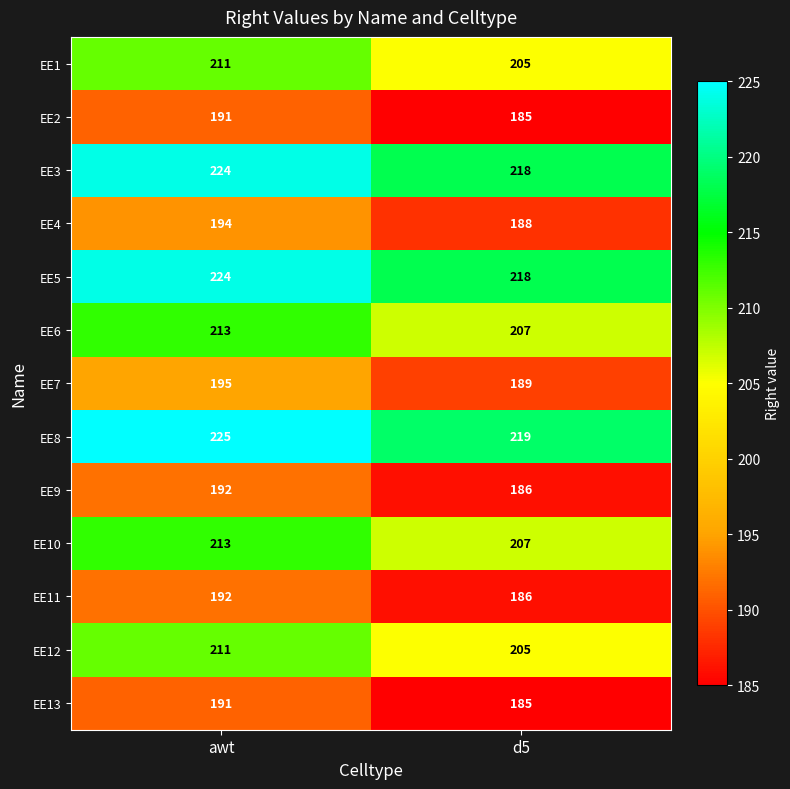

What is the maximum value shown in the chart?

225